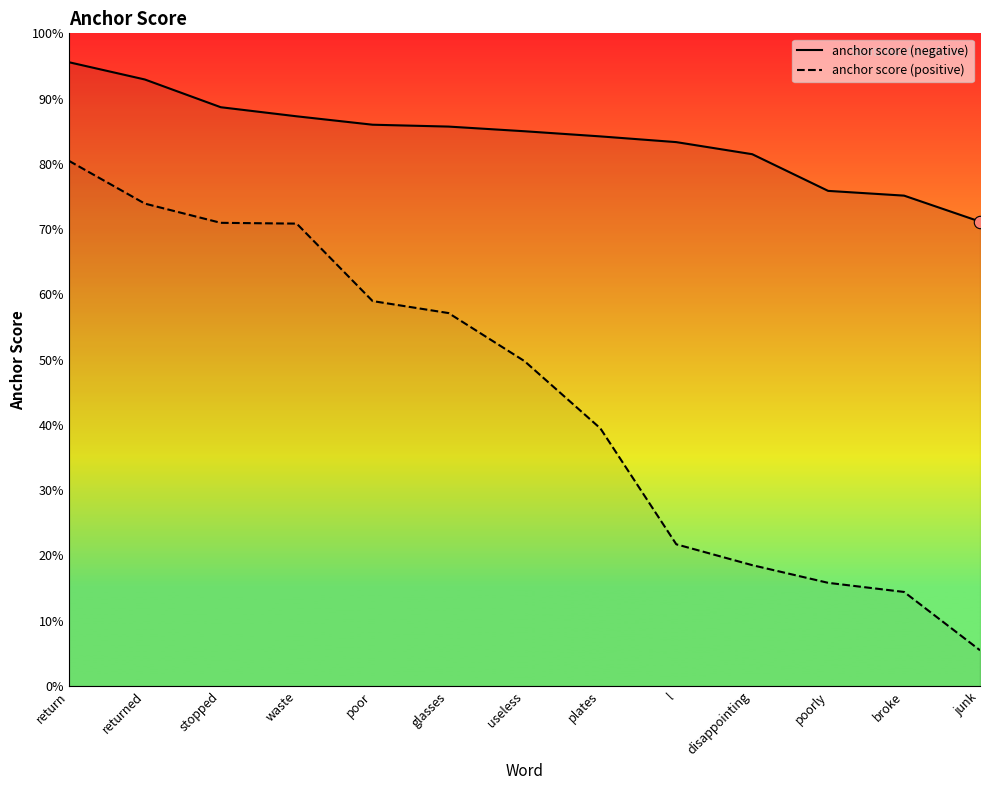

At which category is the sum across all series the highest?

return